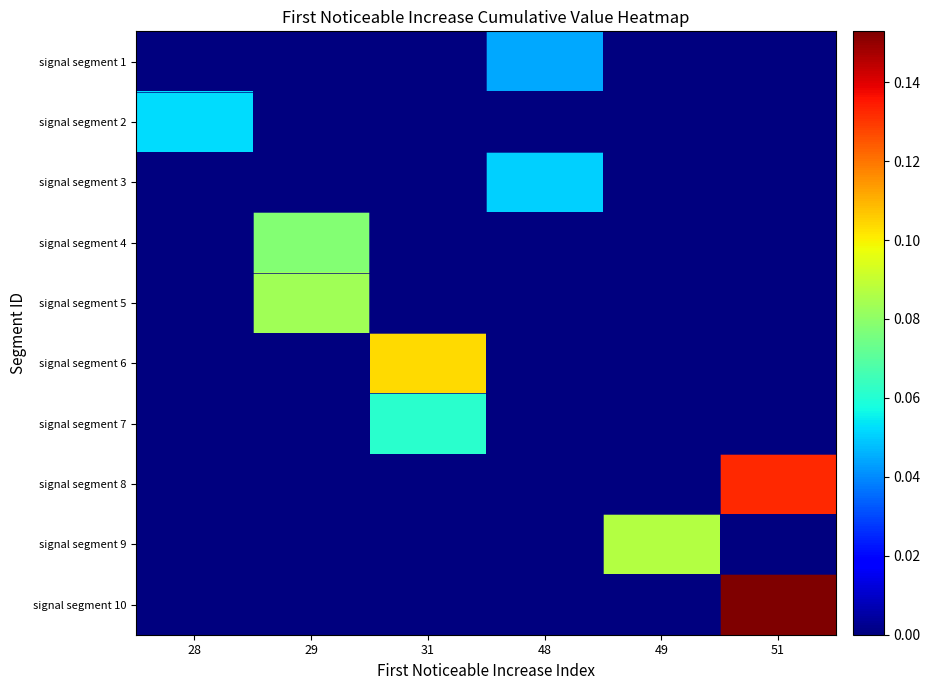

Rank the series by their maximum value, from lowest to highest.

signal segment 1, signal segment 3, signal segment 2, signal segment 7, signal segment 4, signal segment 5, signal segment 9, signal segment 6, signal segment 8, signal segment 10